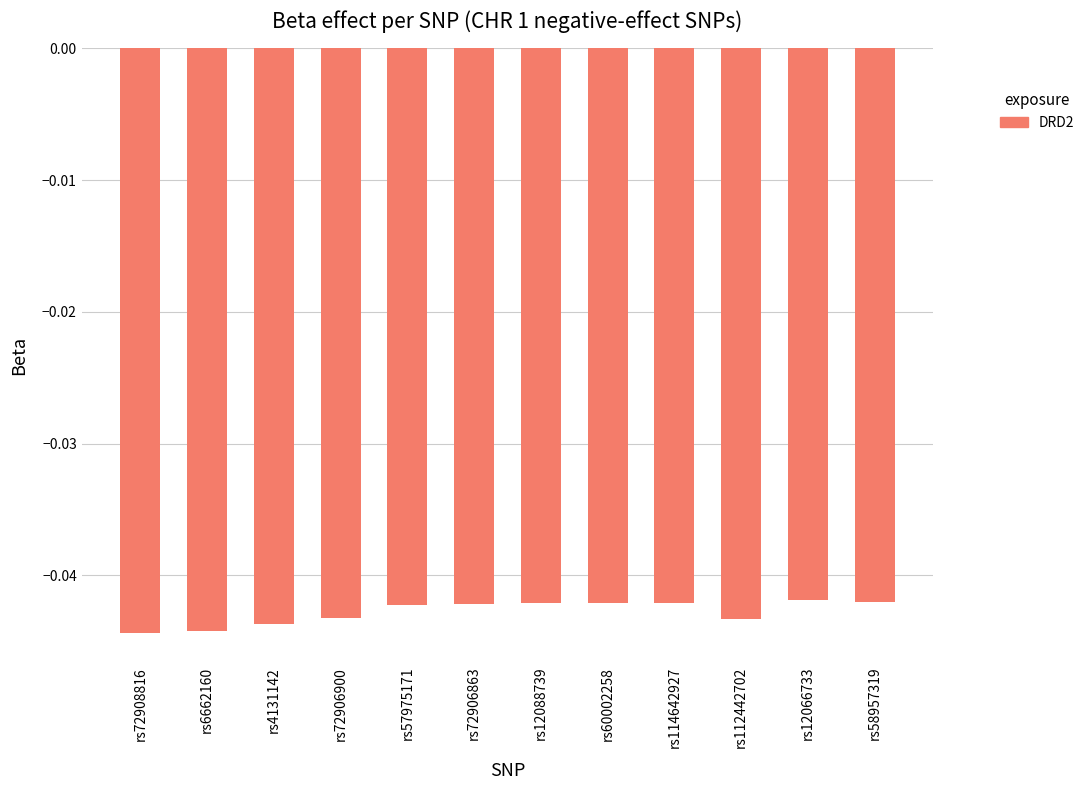

How many data points does each series have?

12